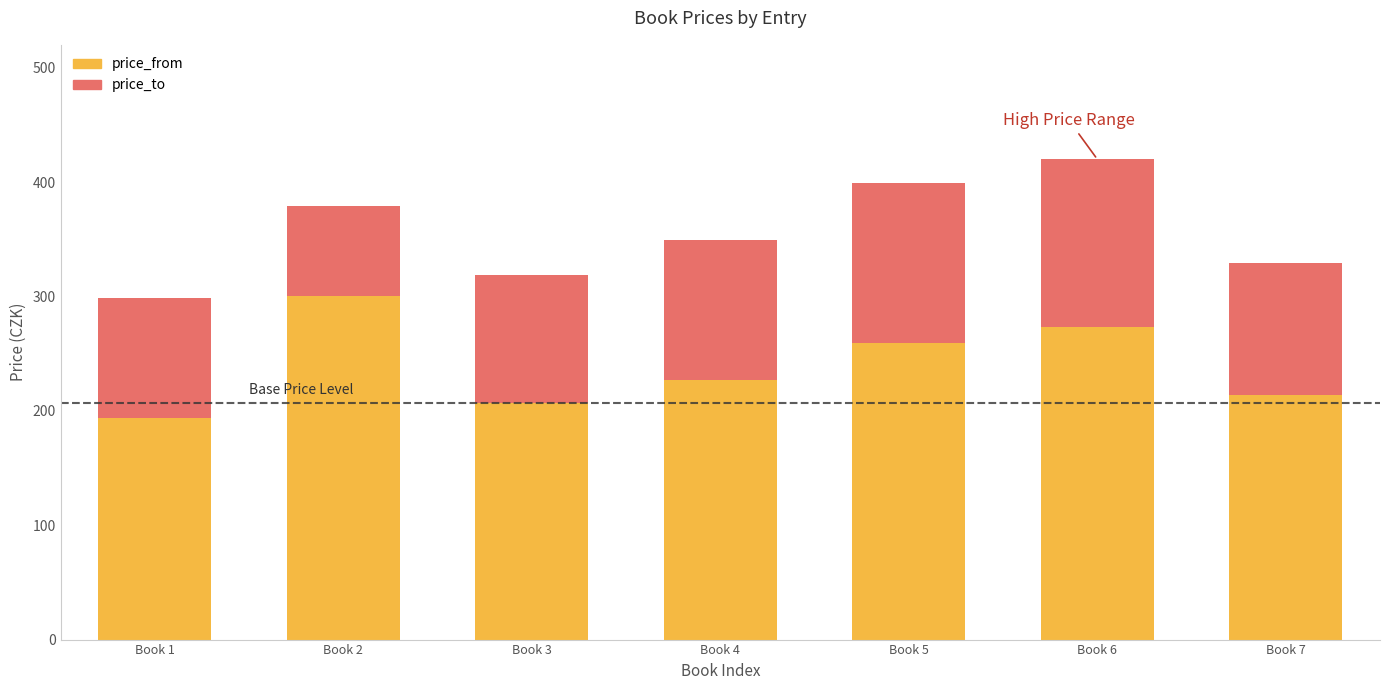

What is the value of the price_to bar at the 2nd from the left?

379